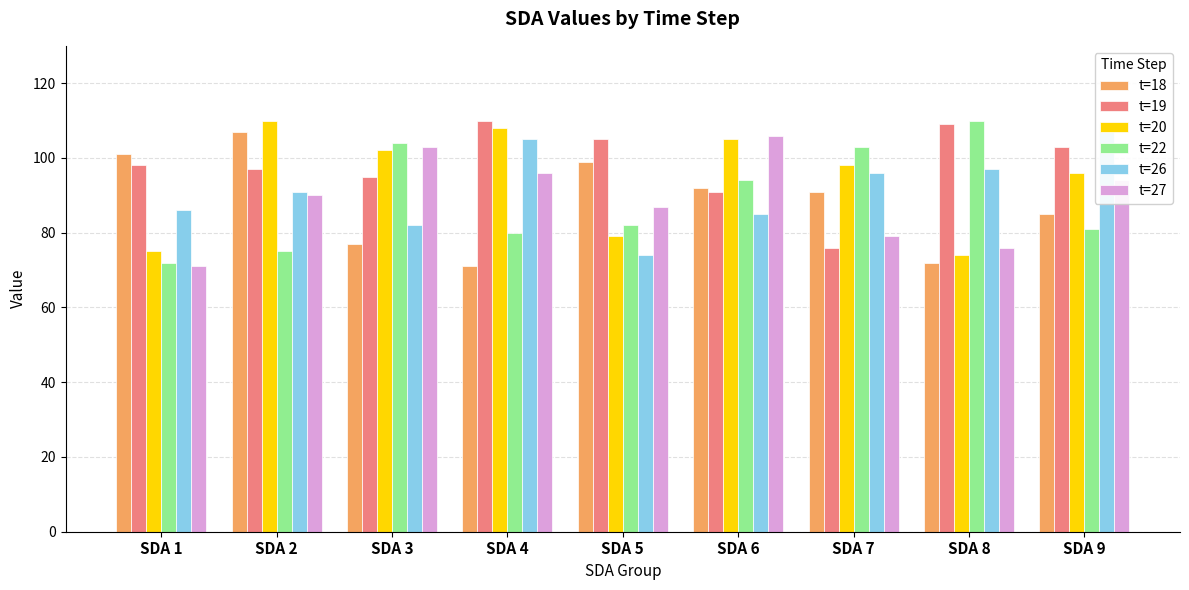

How many series are shown in this chart?

6